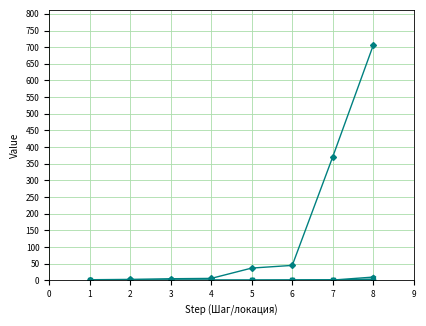

At which category is the sum across all series the highest?

8